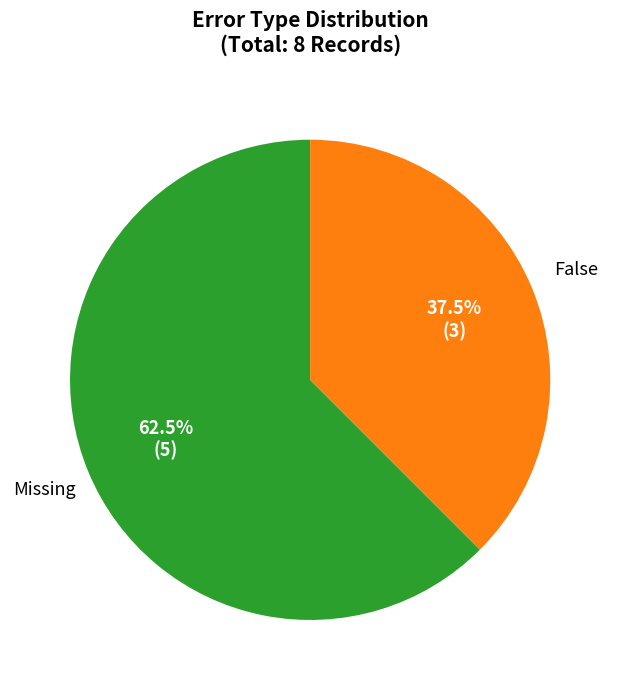

What is the majority slice?

Missing